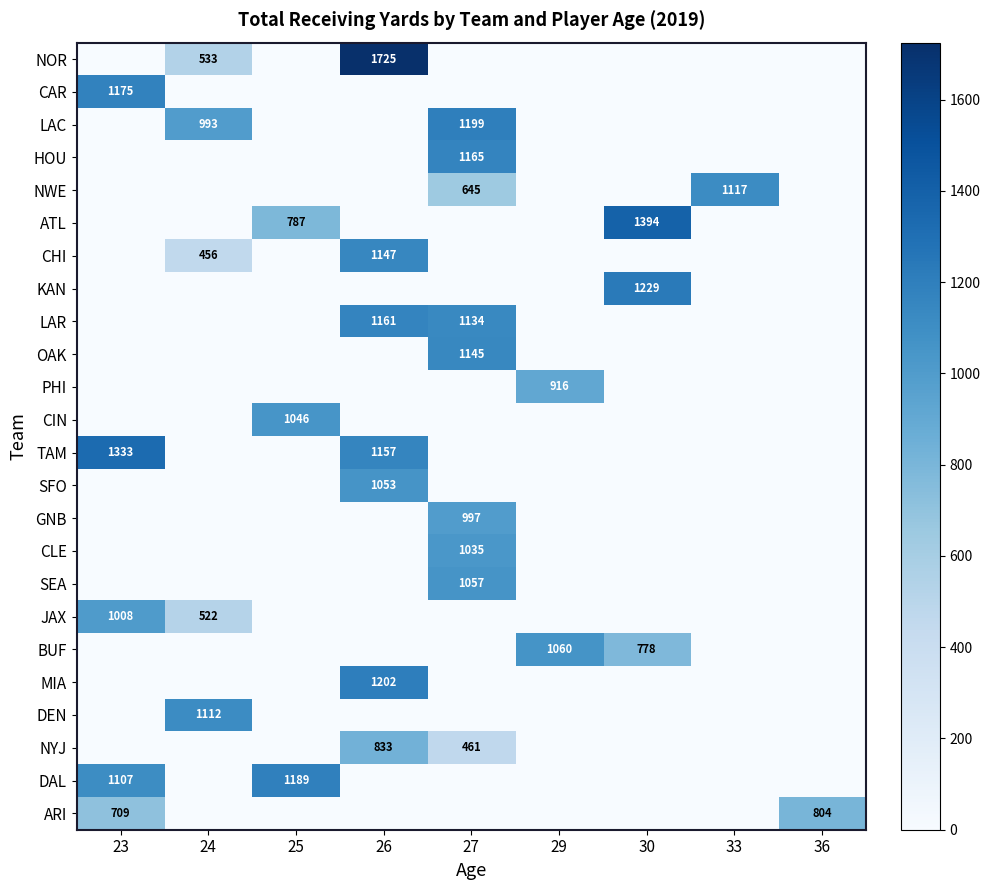

What is the sum of the MIA values at 33 and 26?

1202